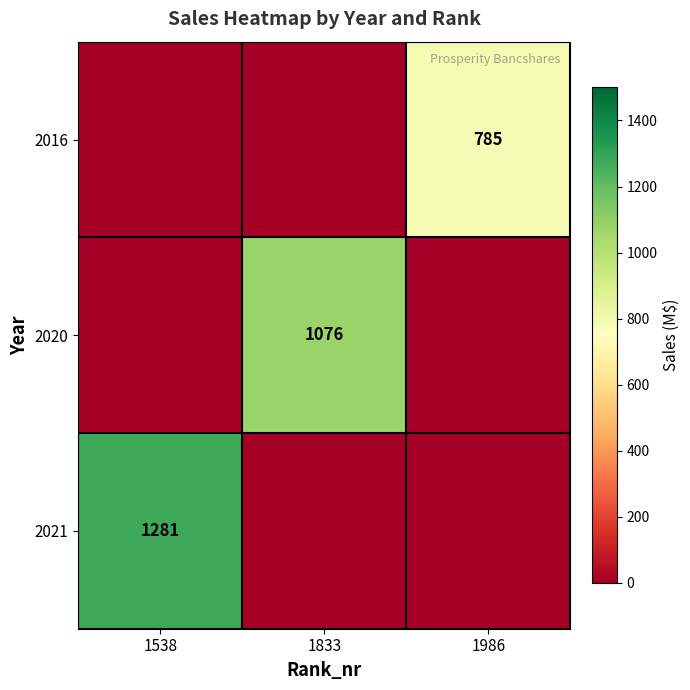

Is it true that 2020 equals 1076 at 1833?

True